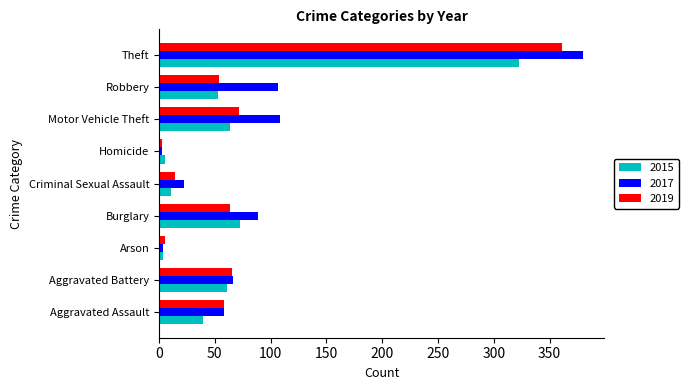

Rank the series by their maximum value, from lowest to highest.

2015, 2019, 2017